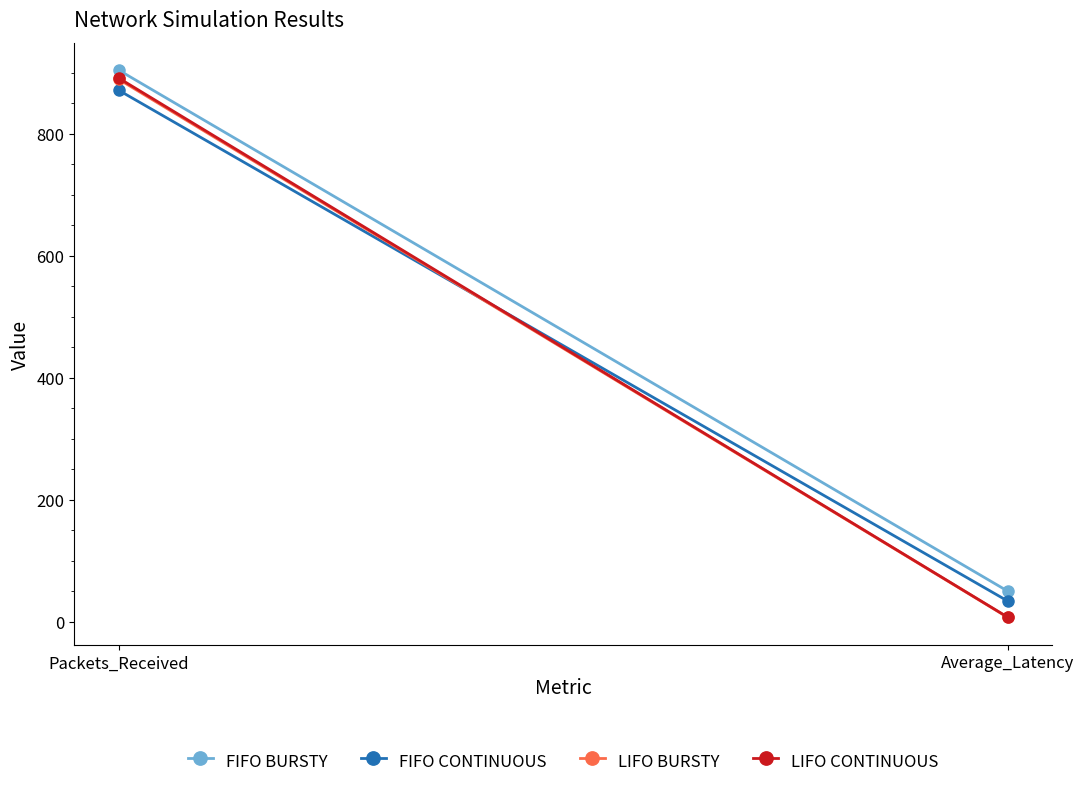

What is the spread (max minus min) of values at Packets_Received?

33.0